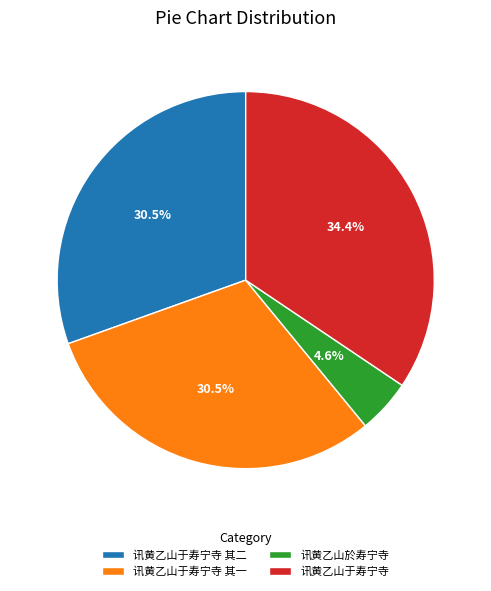

True or false: 讯黄乙山于寿宁寺 accounts for 34% of the total.

True